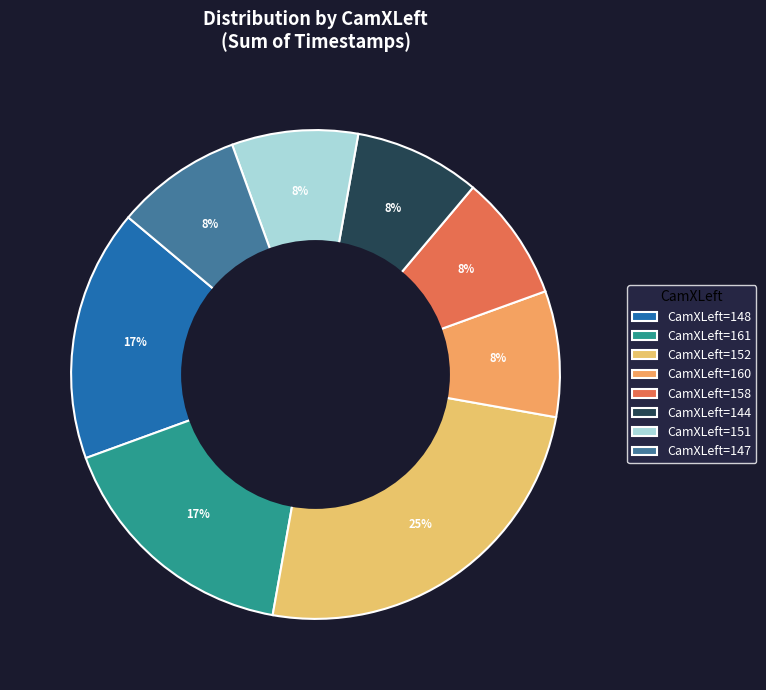

How many slices are in this pie chart?

8